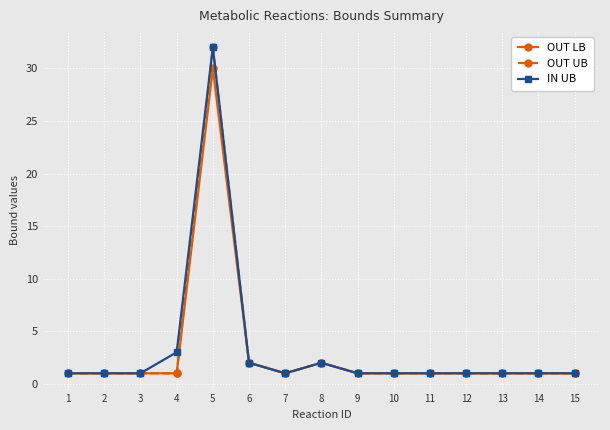

At which label does OUT LB reach its peak?

5